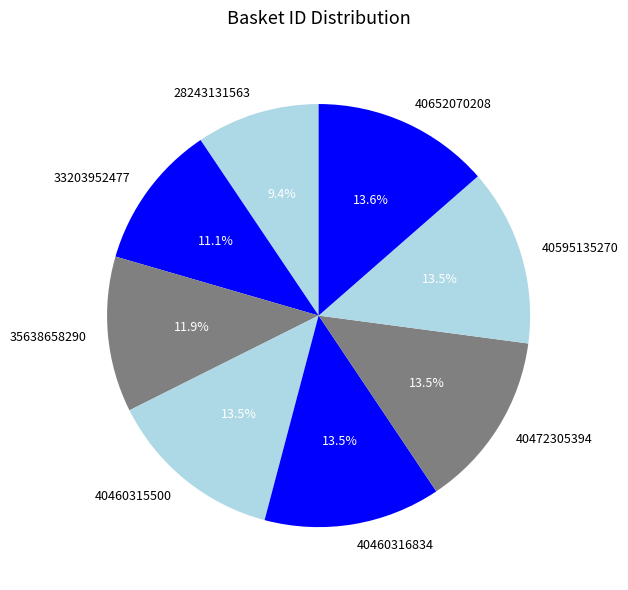

How much of the chart is everything except 40460315500?

86.5%